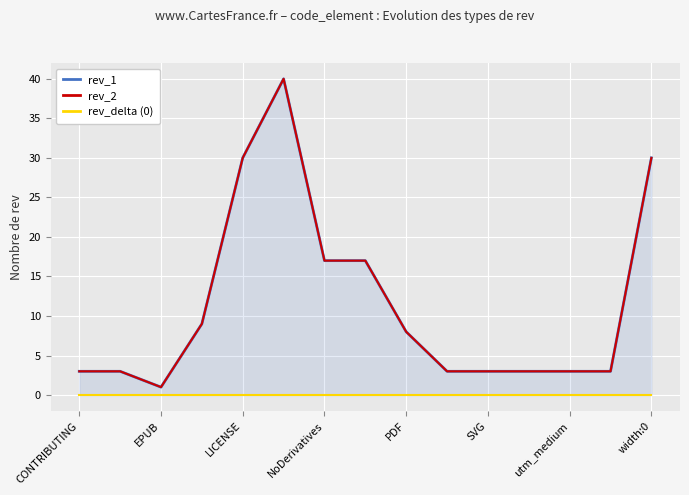

Which series has the largest total across all categories?

rev_1